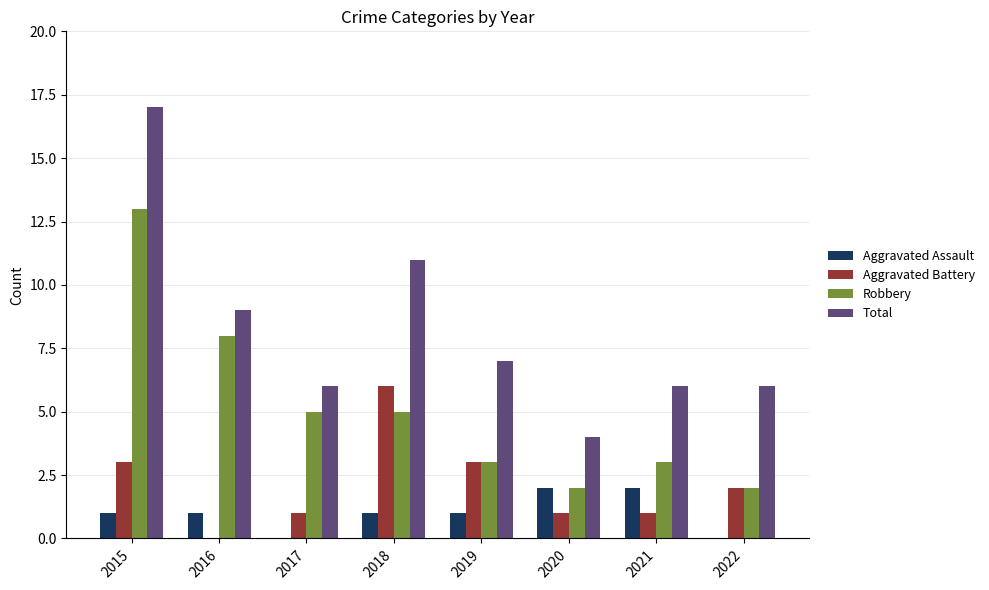

How many groups of bars are there?

8